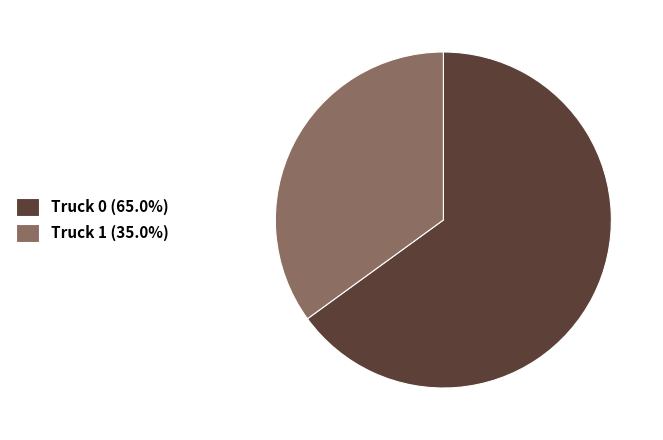

Which has a higher value, Truck 0 or Truck 1?

Truck 0